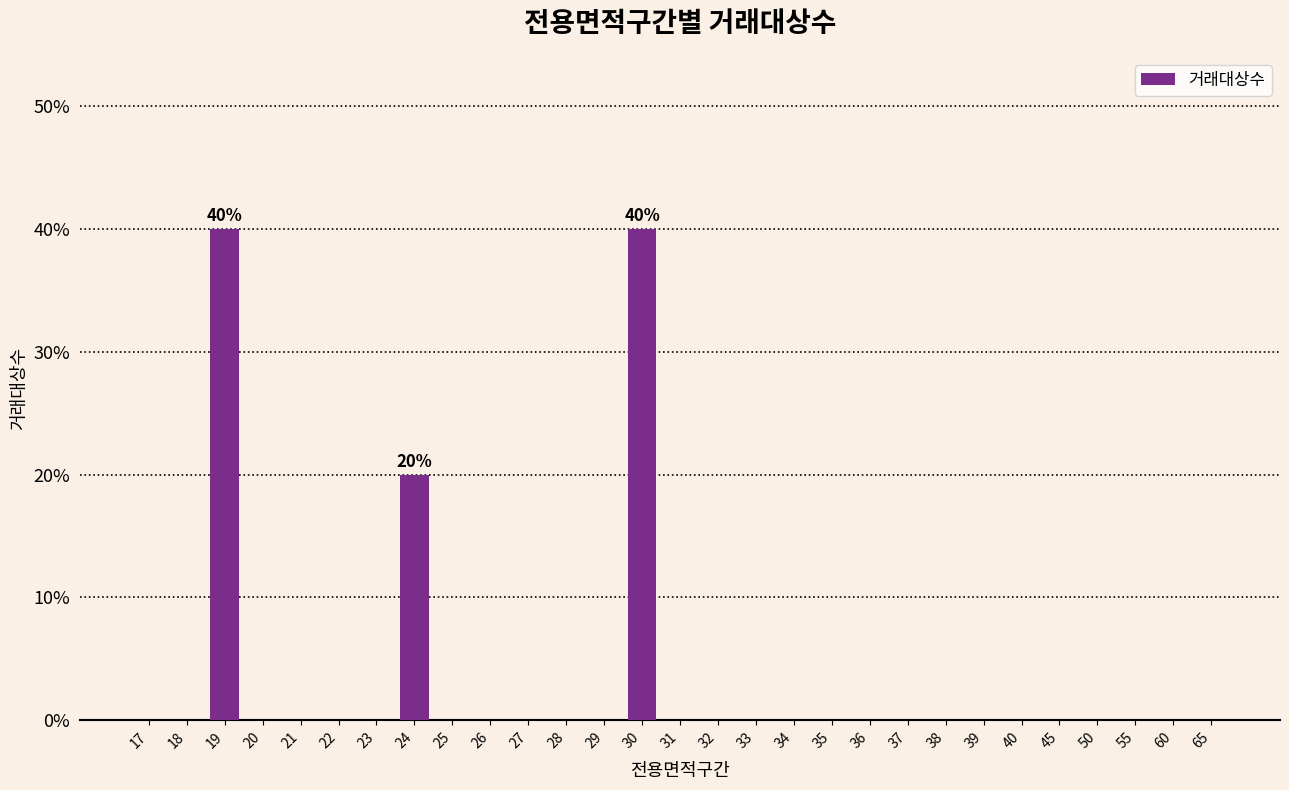

Reading right to left, extract all data points from this chart.

65=0	60=0	55=0	50=0	45=0	40=0	39=0	38=0	37=0	36=0	35=0	34=0	33=0	32=0	31=0	30=40	29=0	28=0	27=0	26=0	25=0	24=20	23=0	22=0	21=0	20=0	19=40	18=0	17=0